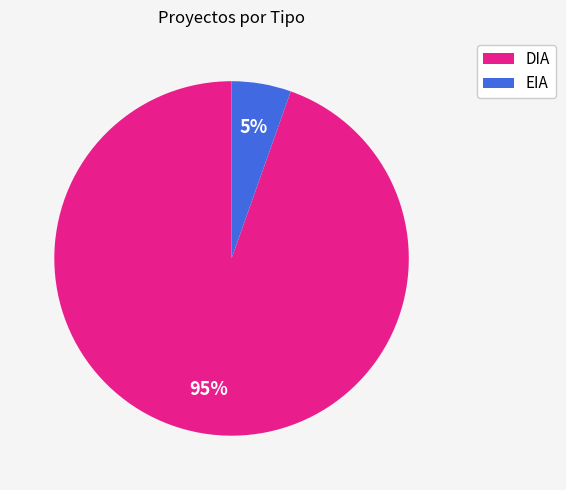

Does DIA account for over 50% of the chart?

Yes